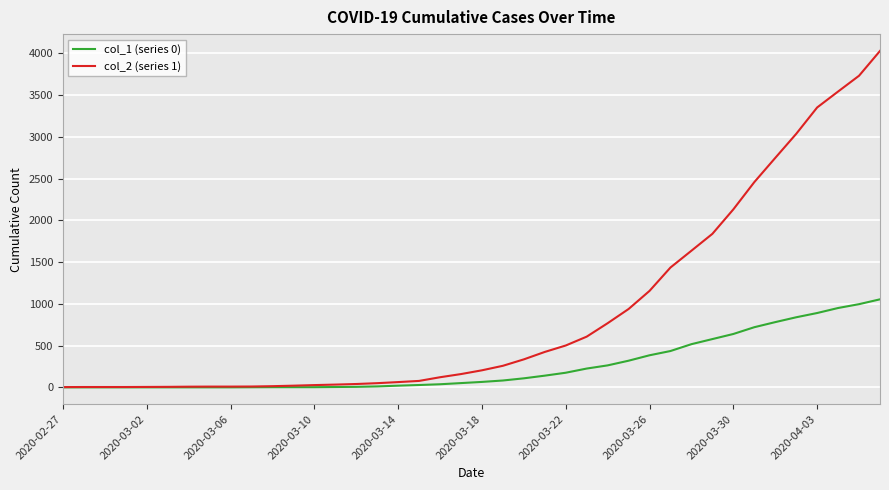

Which series has the widest spread of values?

col_2 (series 1)